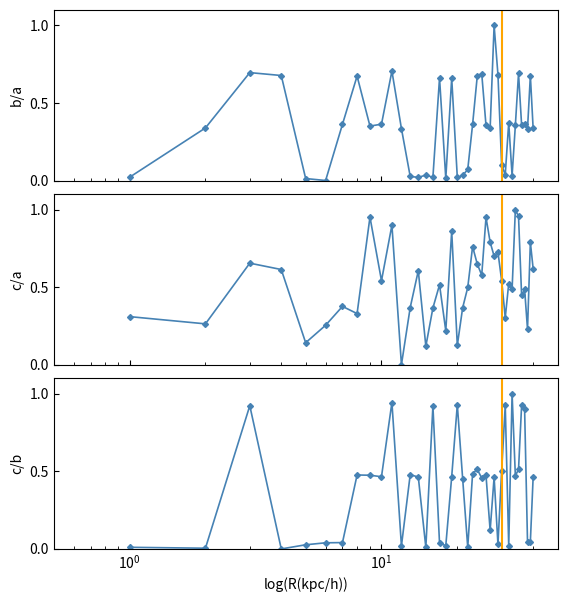

How many lines are shown in the chart?

3